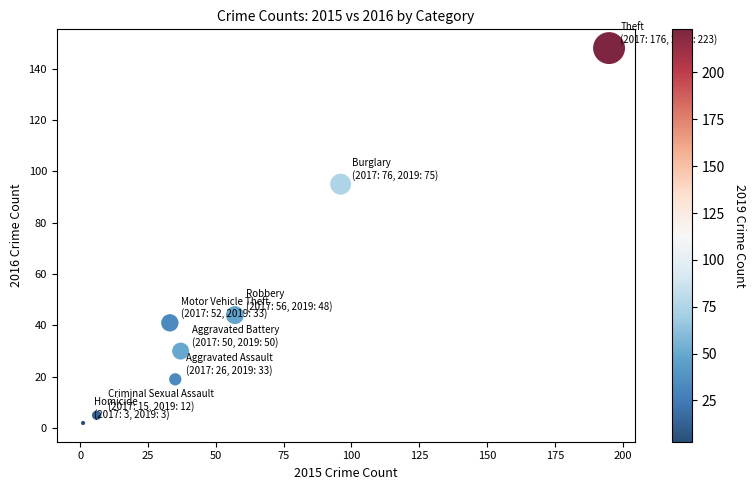

What is the range of X values (max minus min)?

194